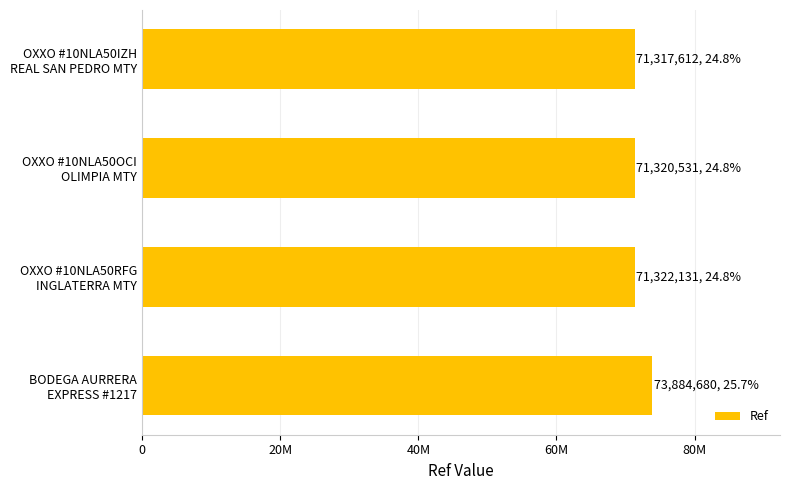

What is the sum of all values?

287844954